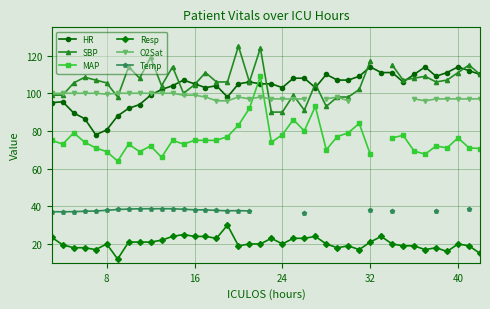

True or false: HR has more than 1 points higher than both neighbors.

True